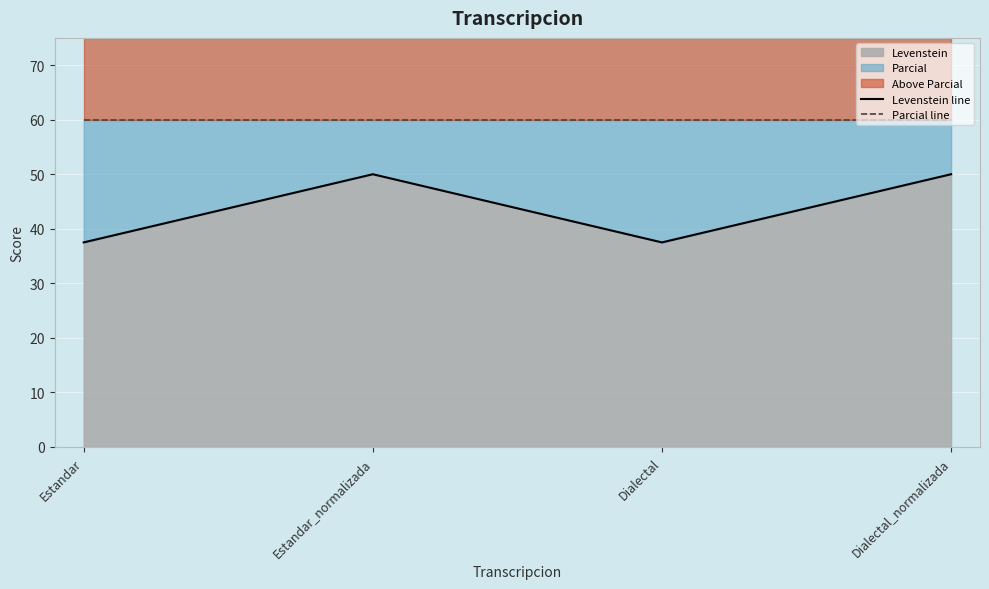

What is the label of the 3rd point from the right?

Estandar_normalizada